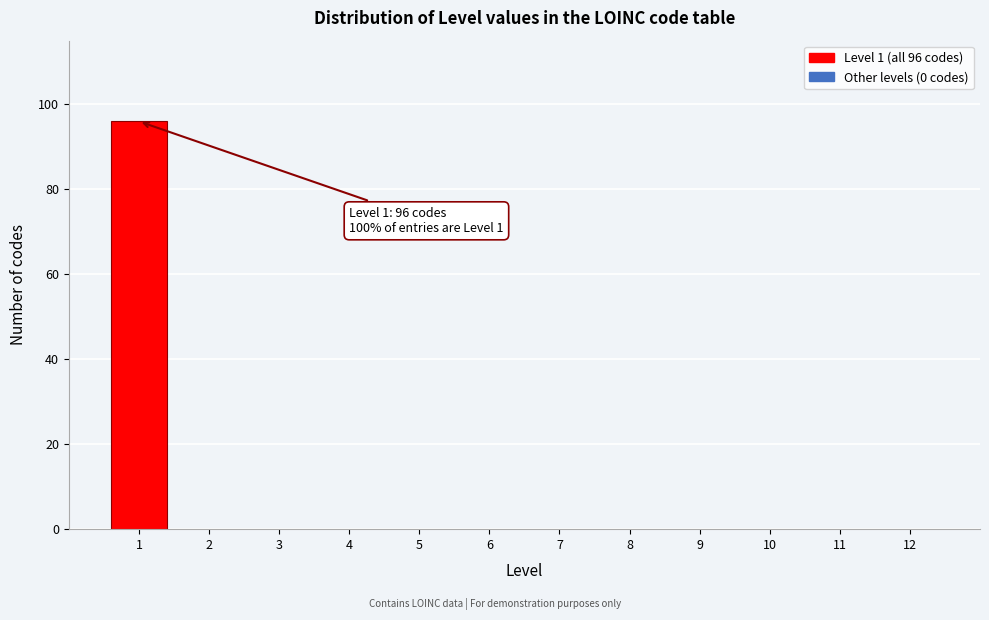

Reading left to right, what are all the values shown in this chart?

1=96	2=0	3=0	4=0	5=0	6=0	7=0	8=0	9=0	10=0	11=0	12=0